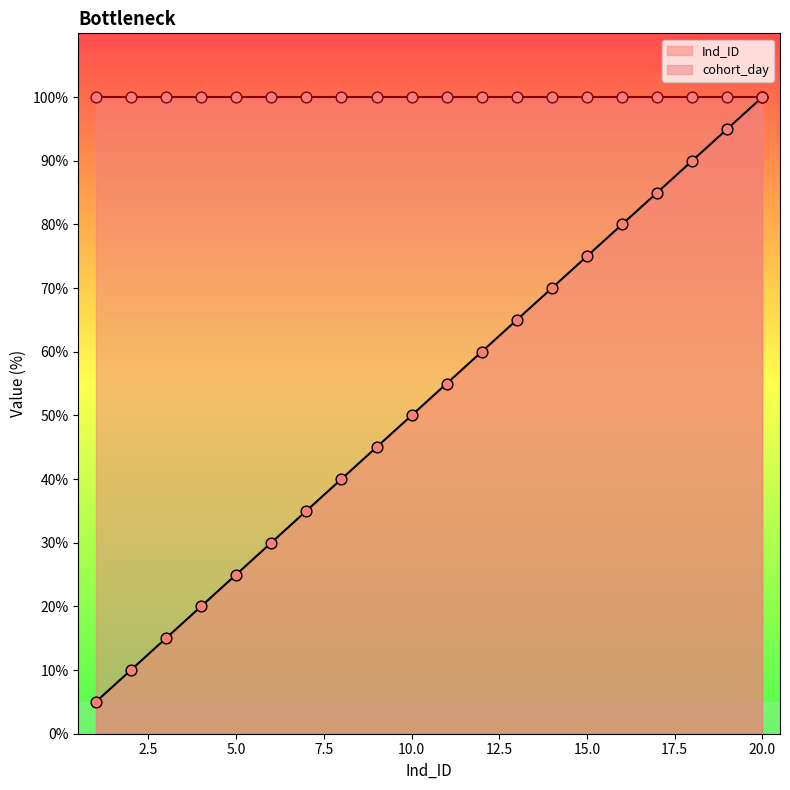

What is the change in value from 3 to 20?

+85.0